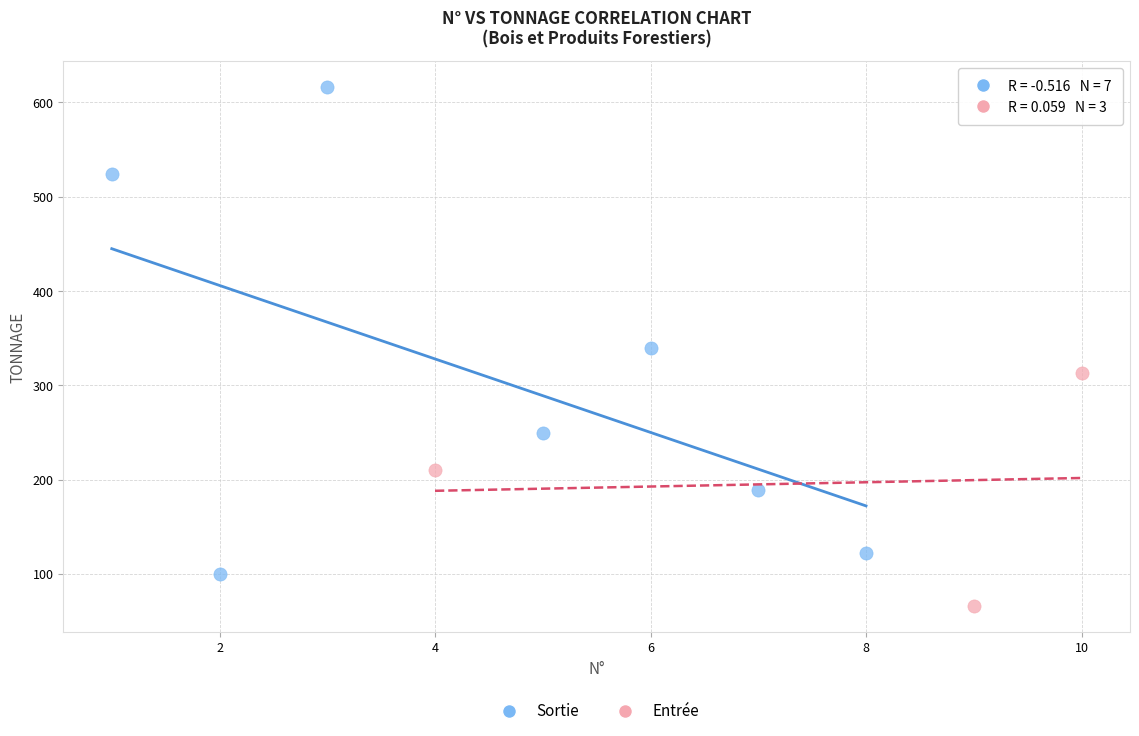

Which series reaches the maximum Y coordinate?

Sortie